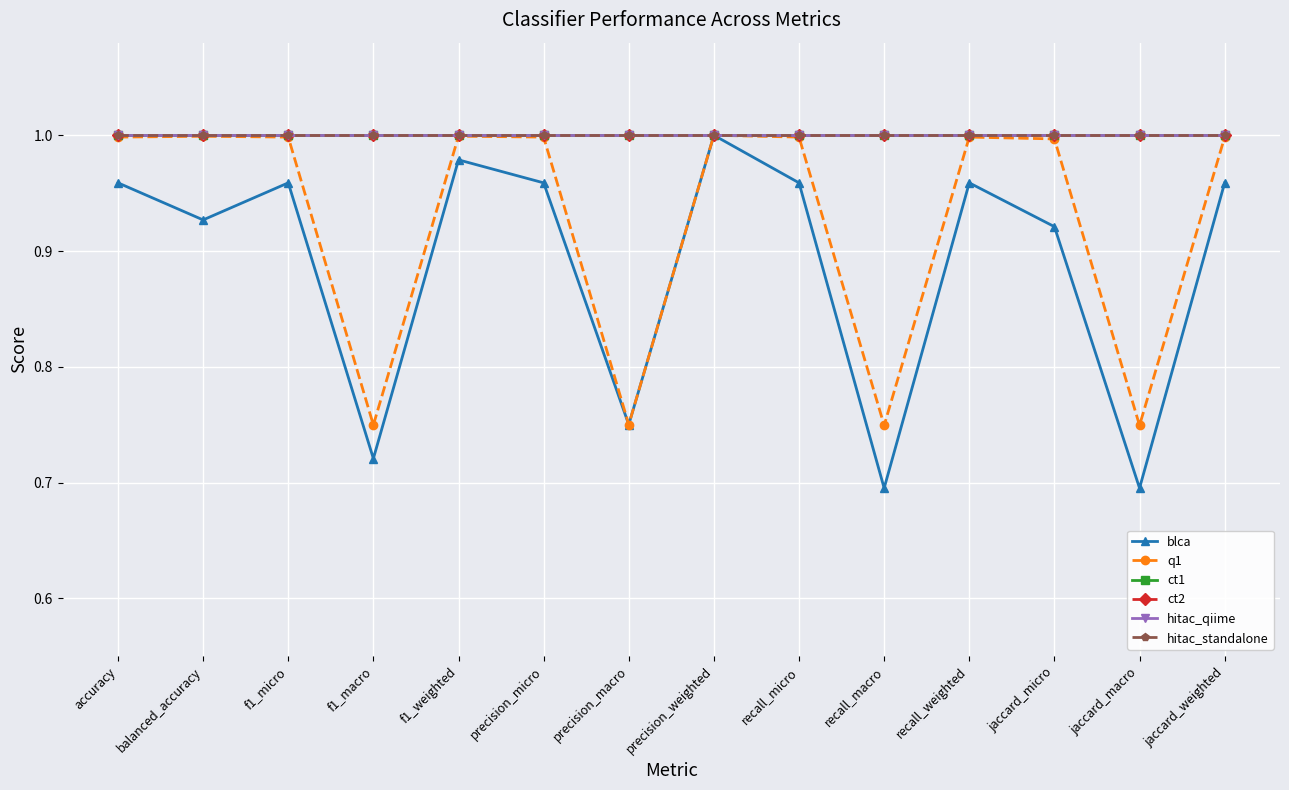

True or false: hitac_standalone has more than 0 points higher than both neighbors.

False